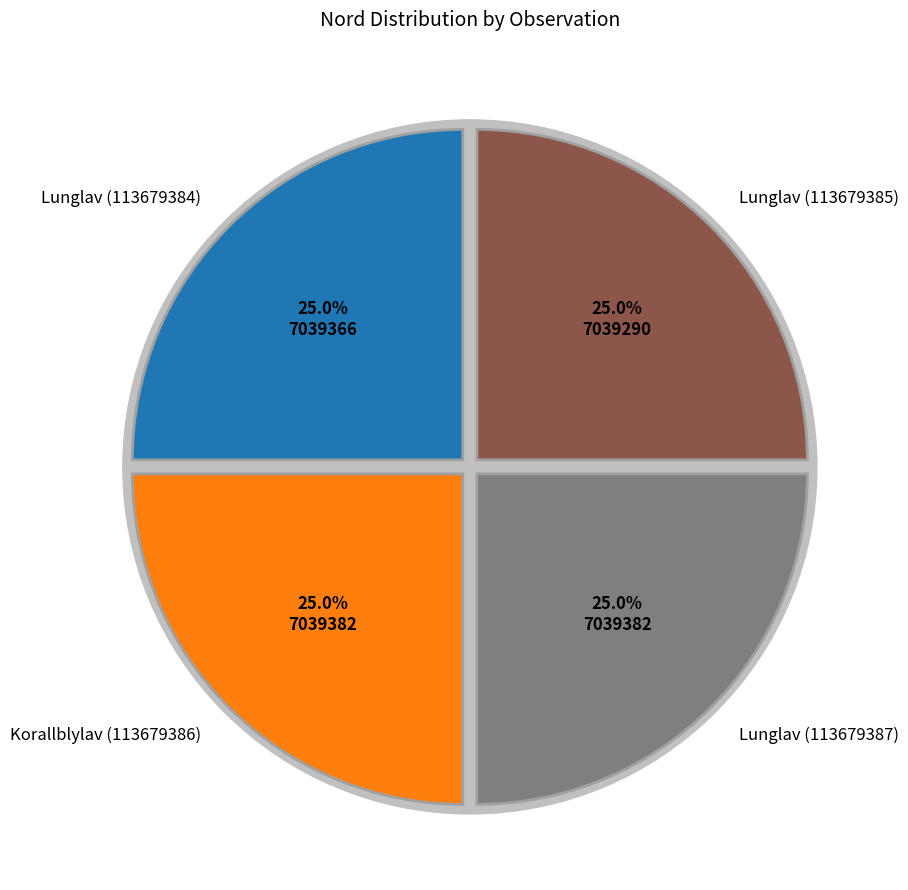

Is Lunglav (113679385) the majority of the pie?

No